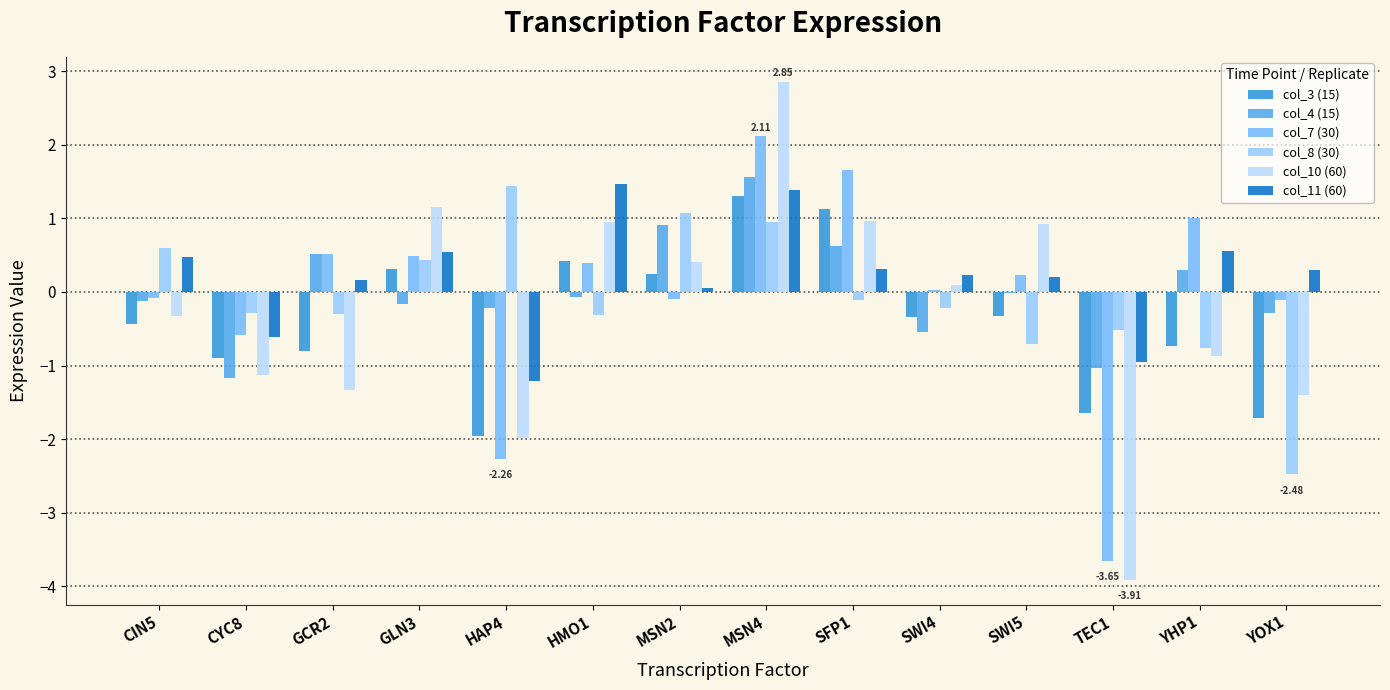

What position from the left is CIN5?

1